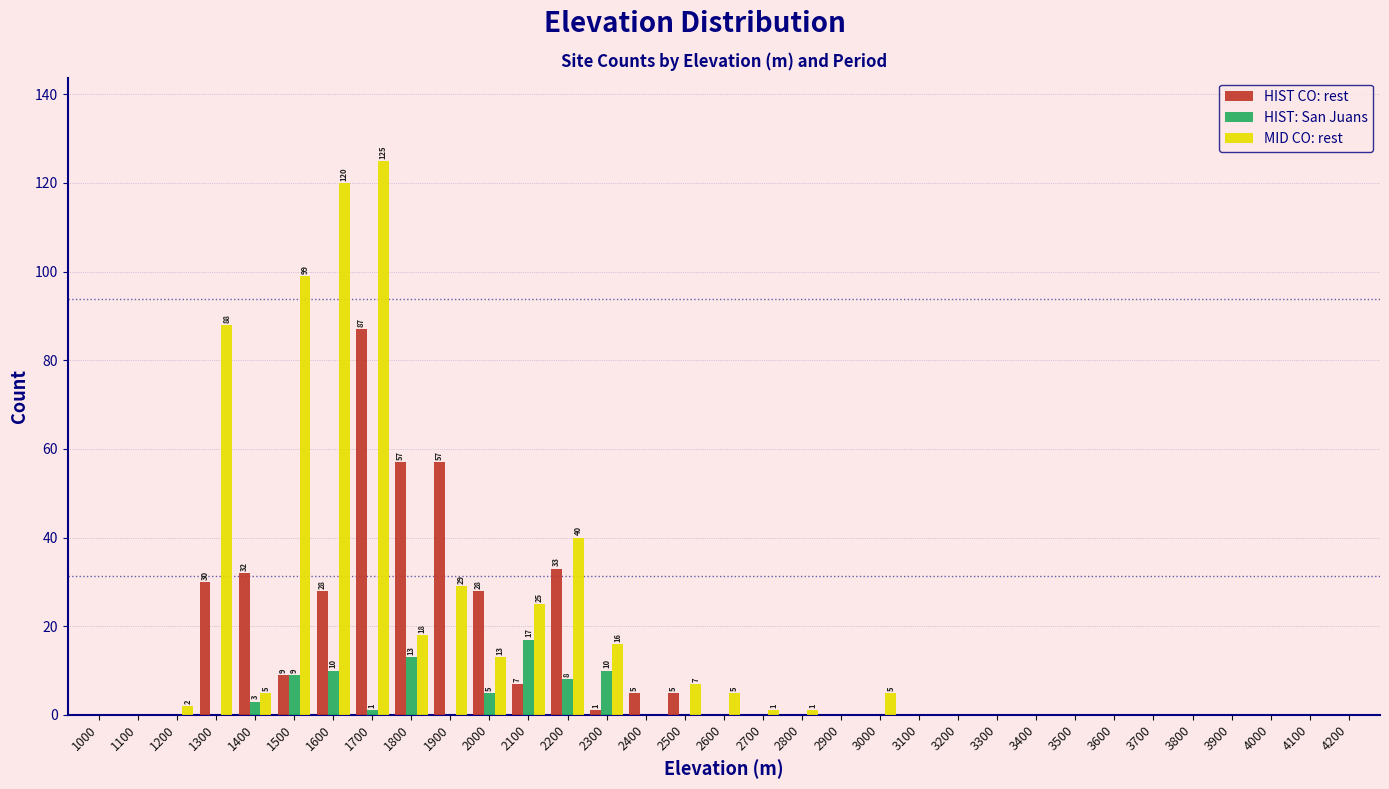

Between 1400 and 2500, which series saw the biggest shift?

HIST CO: rest